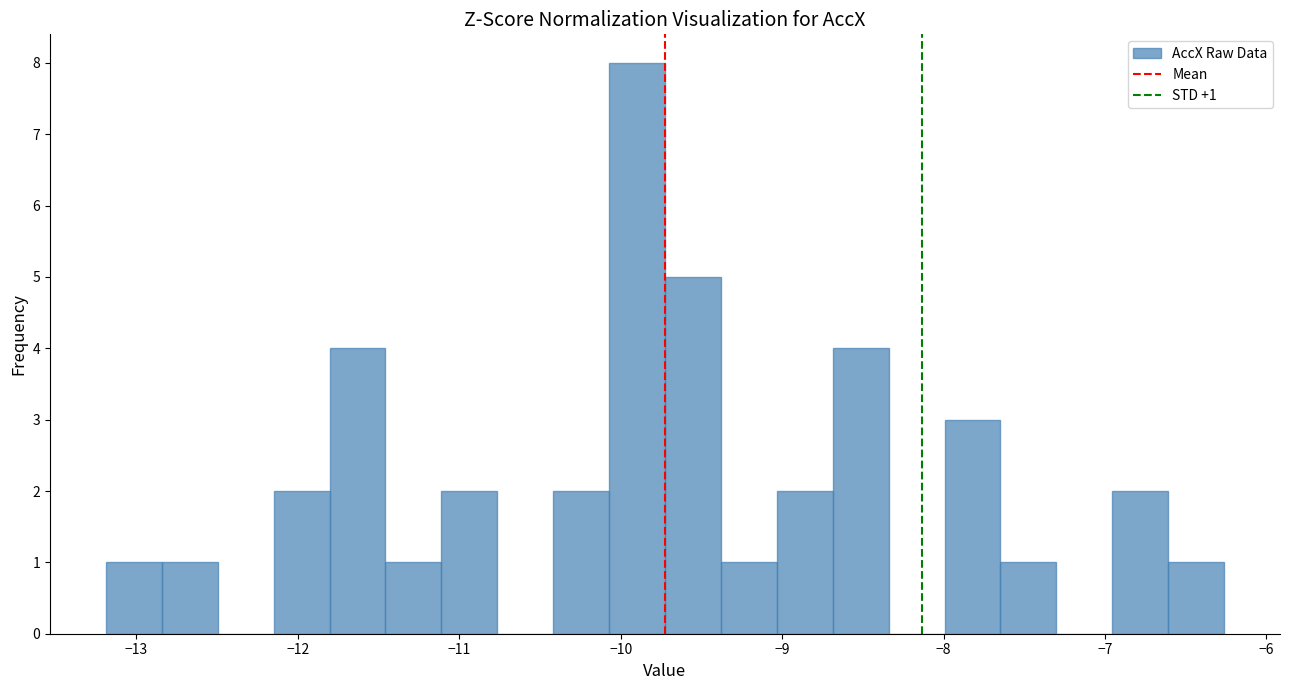

Read against the x-axis, roughly where is the centre of the tallest bar?

-9.9